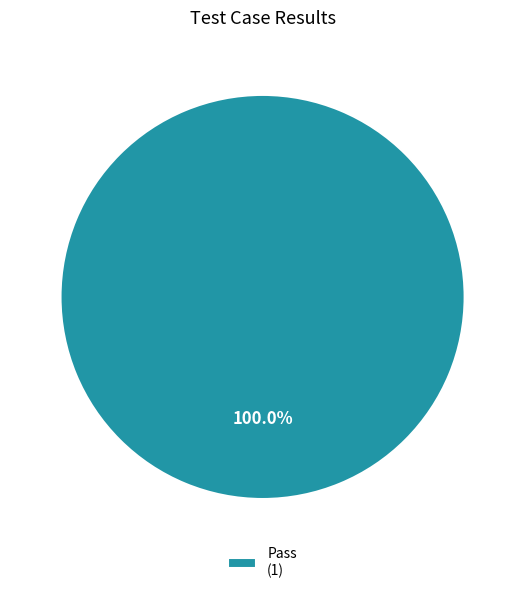

Which category accounts for the majority?

Pass (1)